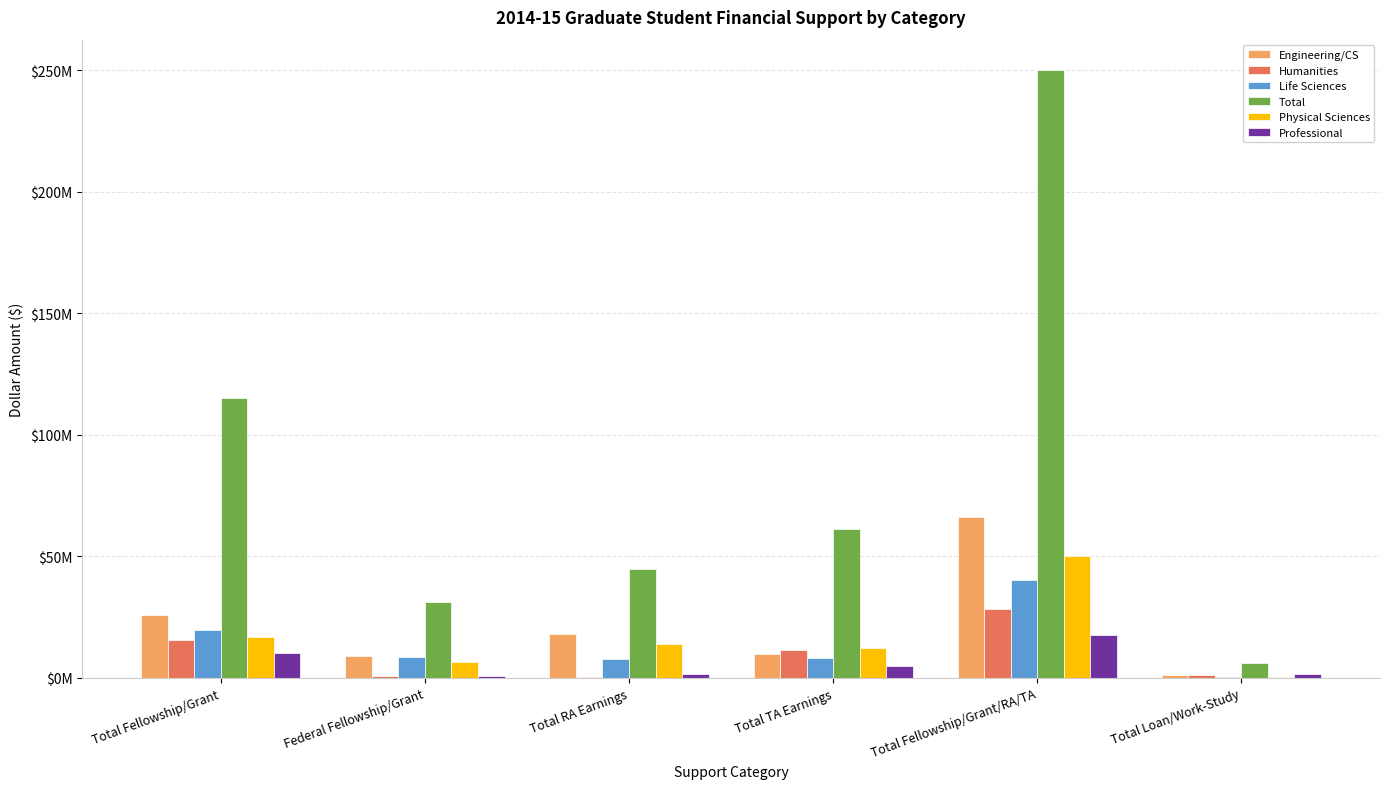

At which category does the chart reach its minimum across all series?

Total Loan/Work-Study